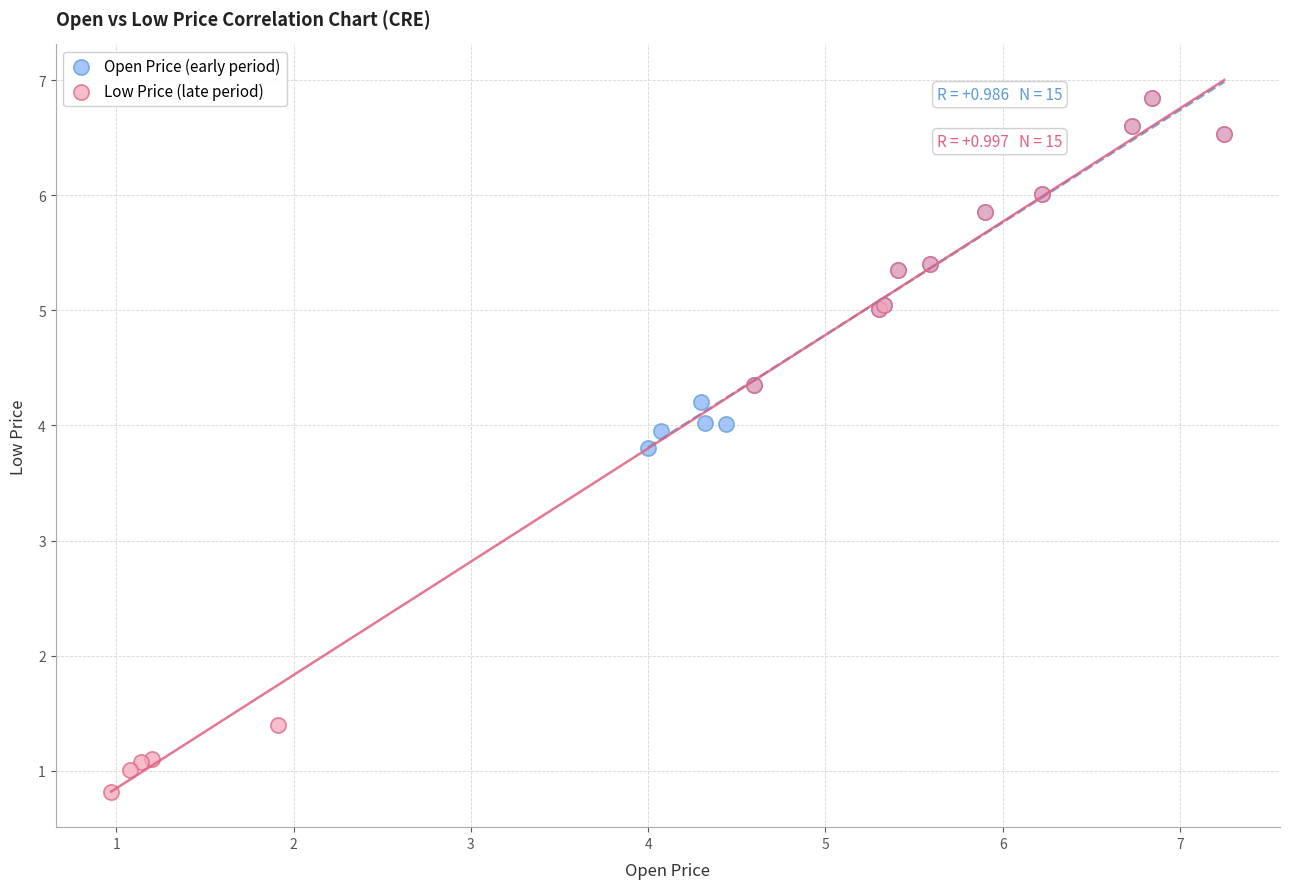

Which series reaches the minimum Y coordinate?

Low Price (late period)